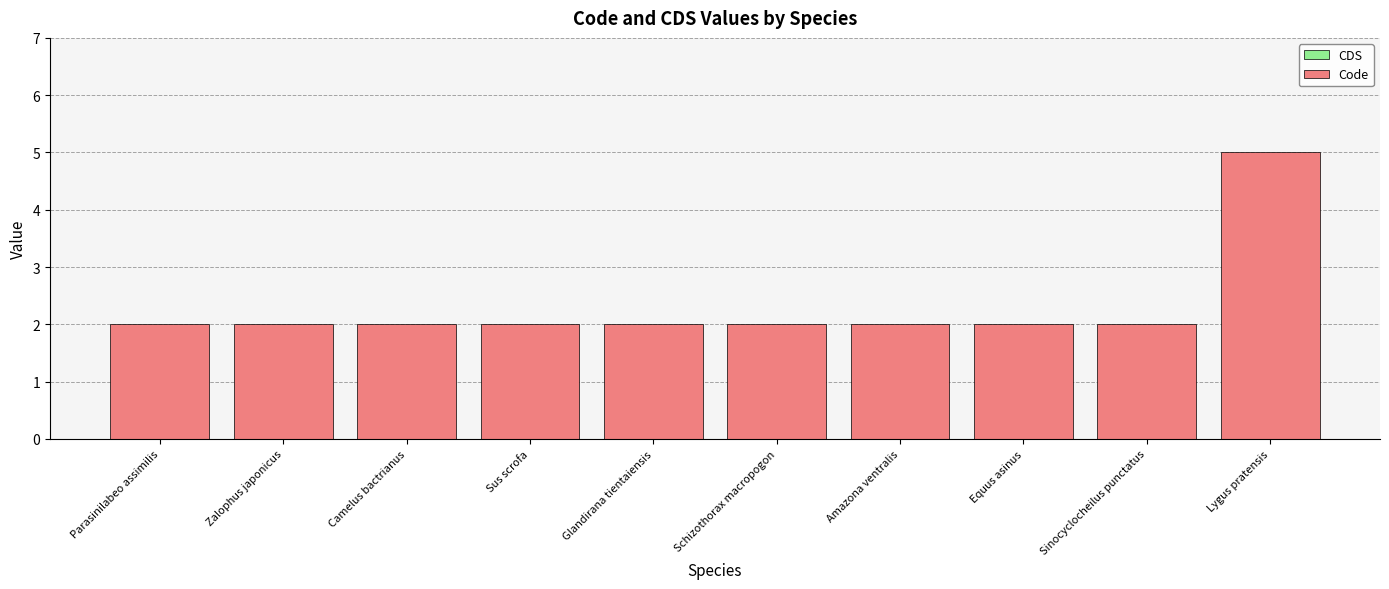

Which category has the highest value across all series?

Lygus pratensis